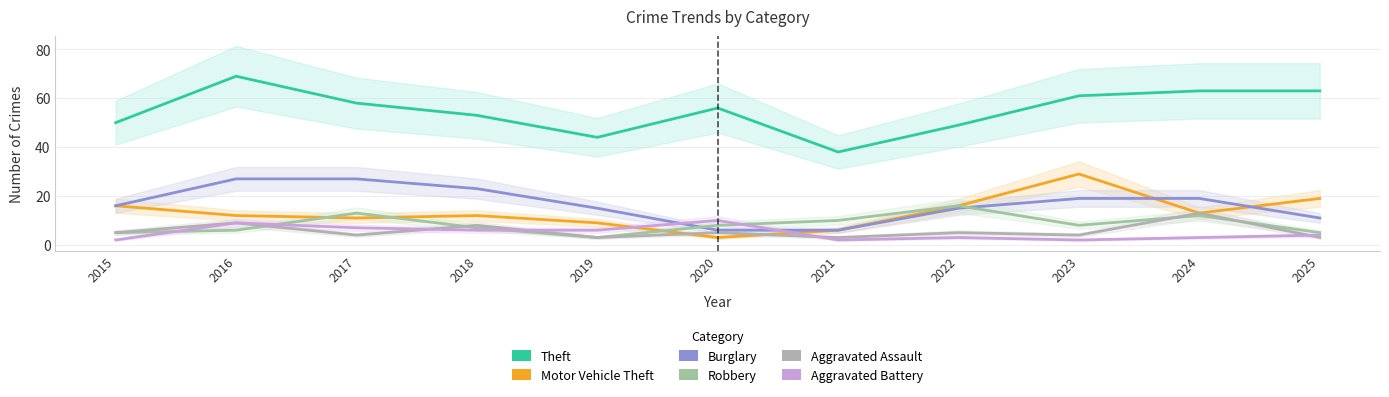

How many lines are shown in the chart?

6